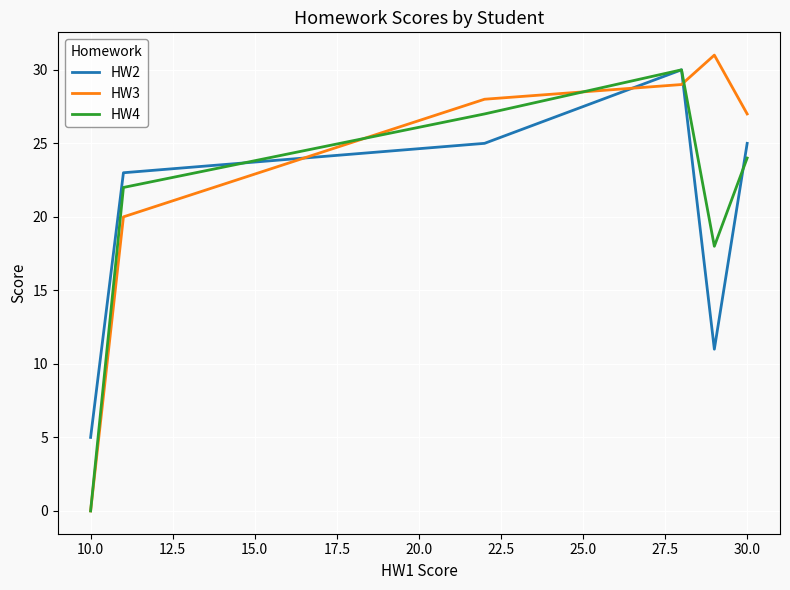

What is the maximum value shown in the chart?

31